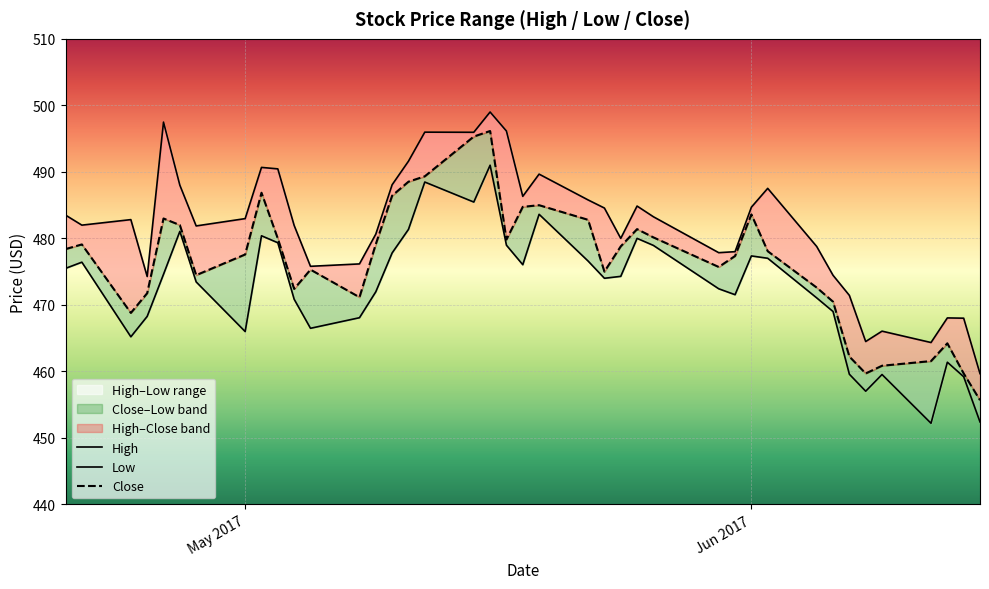

What is the value of the High point at the 27th from the left?

483.2